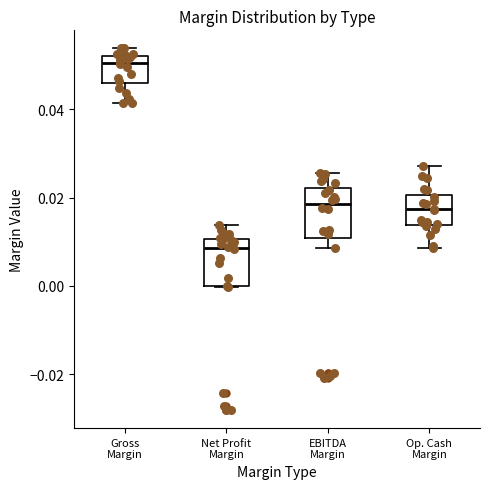

Where does the upper whisker of the box for Net Profit Margin end on the y-axis? The values are not printed on the chart, so give them approximately, as read against the axis.

0.014